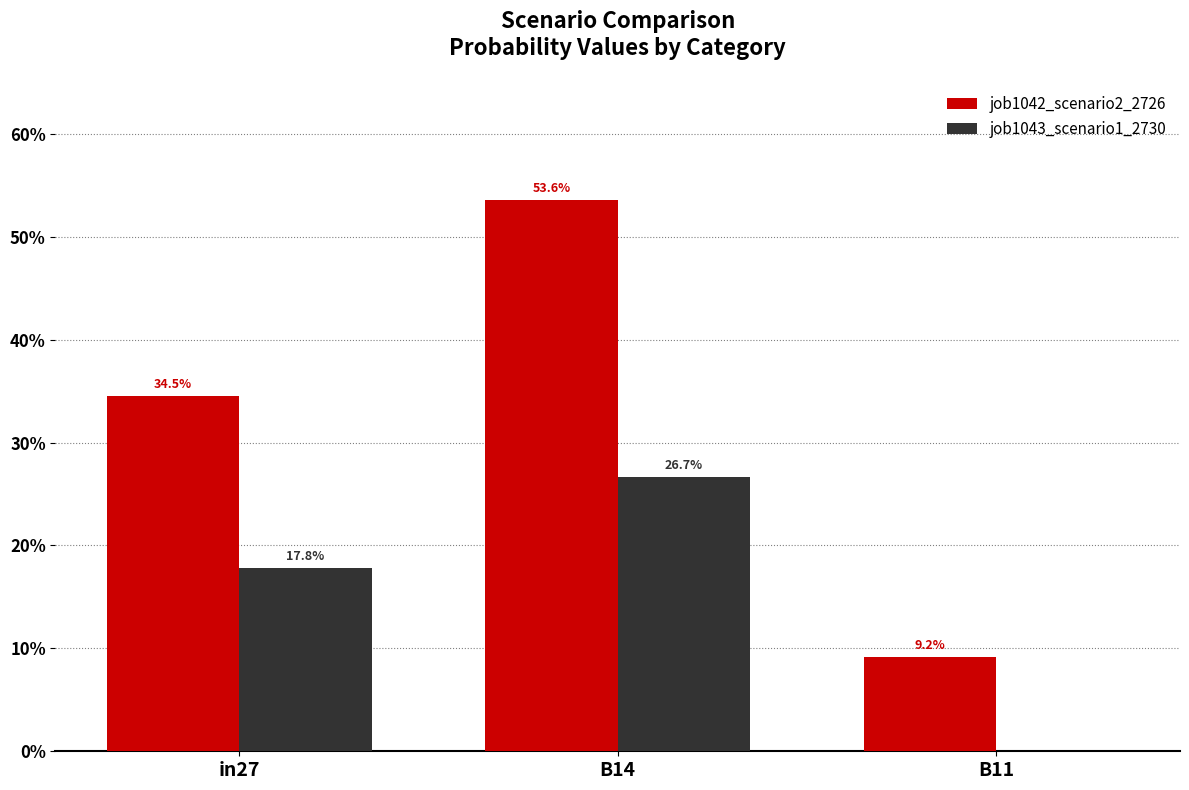

Are the bars horizontal?

No